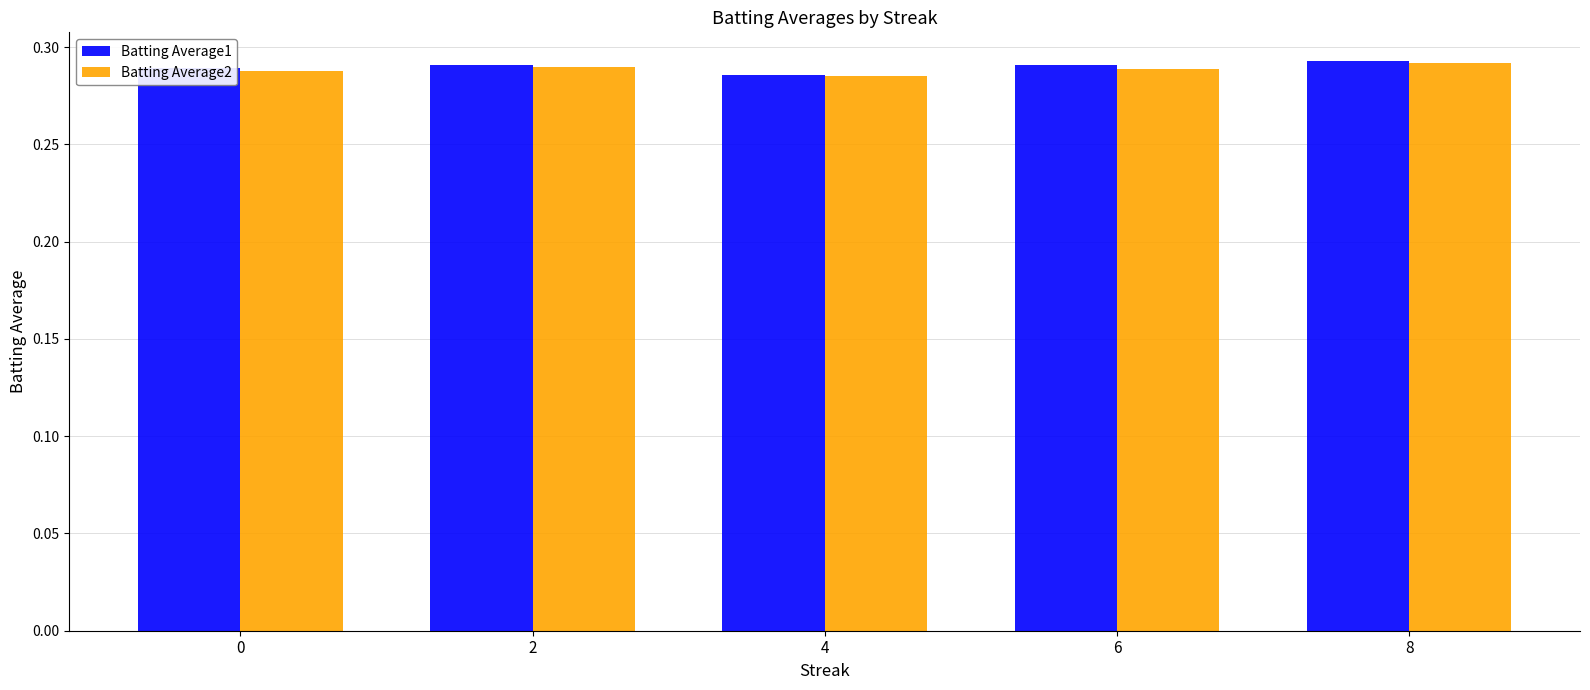

What is the sum of the Batting Average2 values at 4 and 0?

0.6